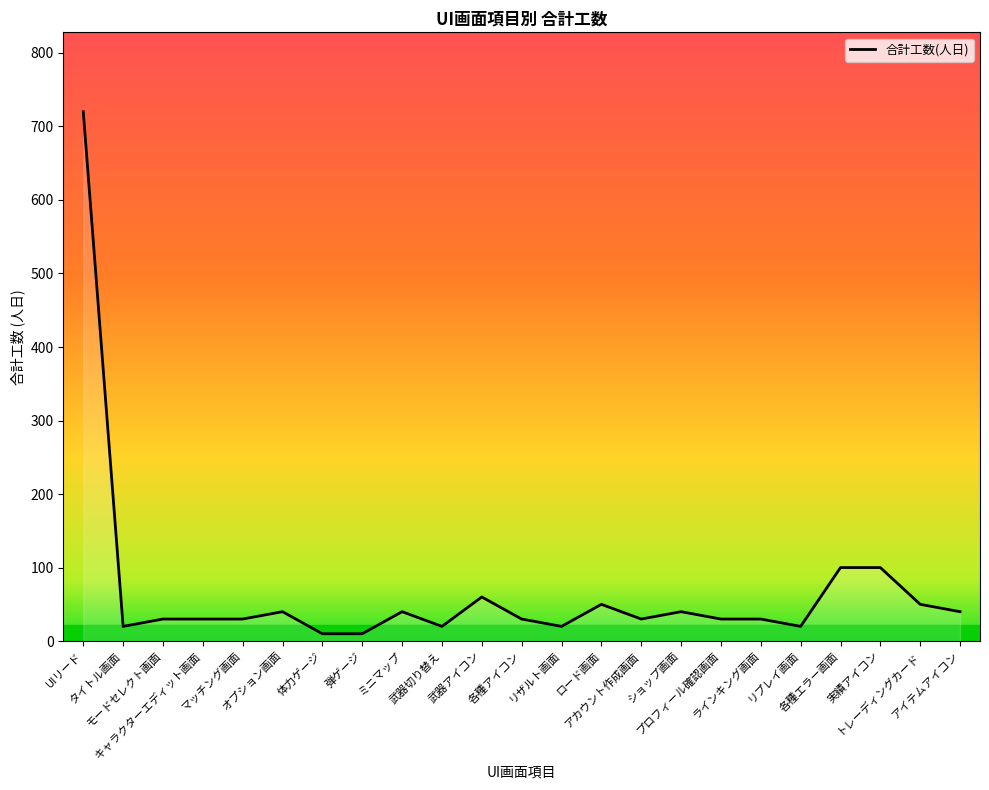

Where is the first local minimum?

タイトル画面